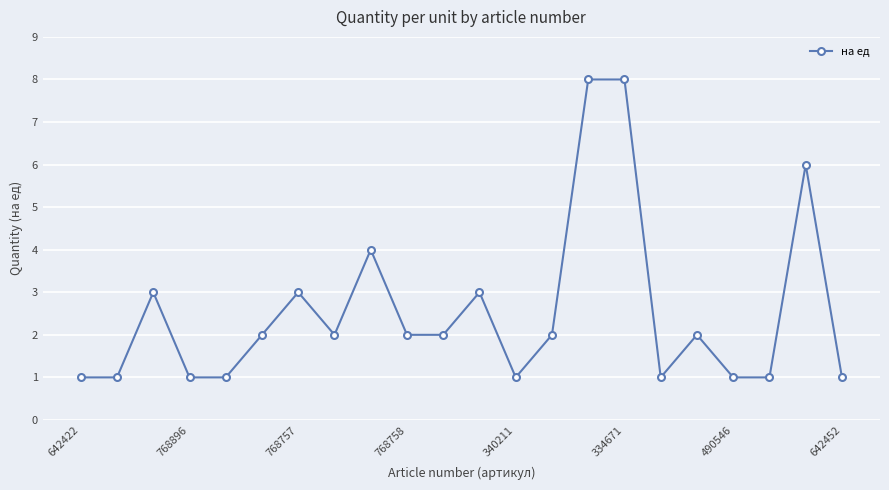

What is the difference between the maximum and minimum values?

7